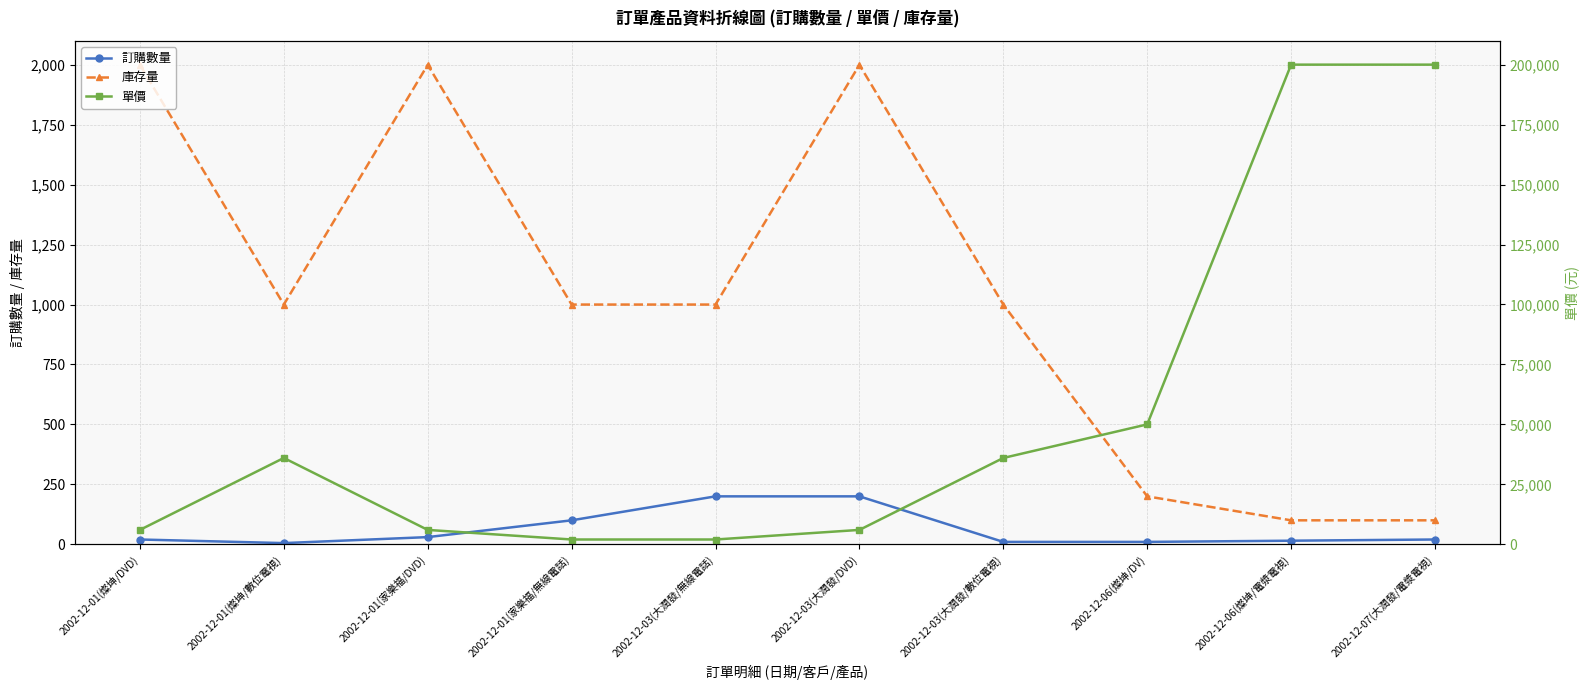

Between 2002-12-03(大潤發/數位電視) and 2002-12-01(燦坤/數位電視), which is larger?

2002-12-03(大潤發/數位電視)